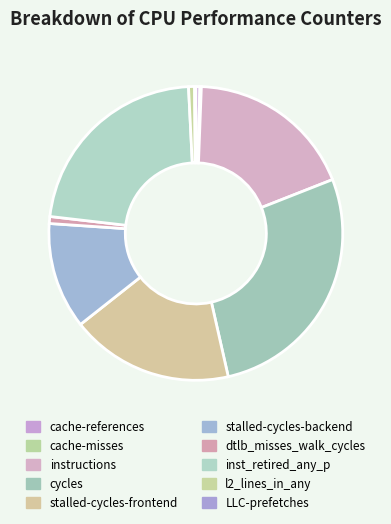

What is the largest slice in the pie chart?

cycles